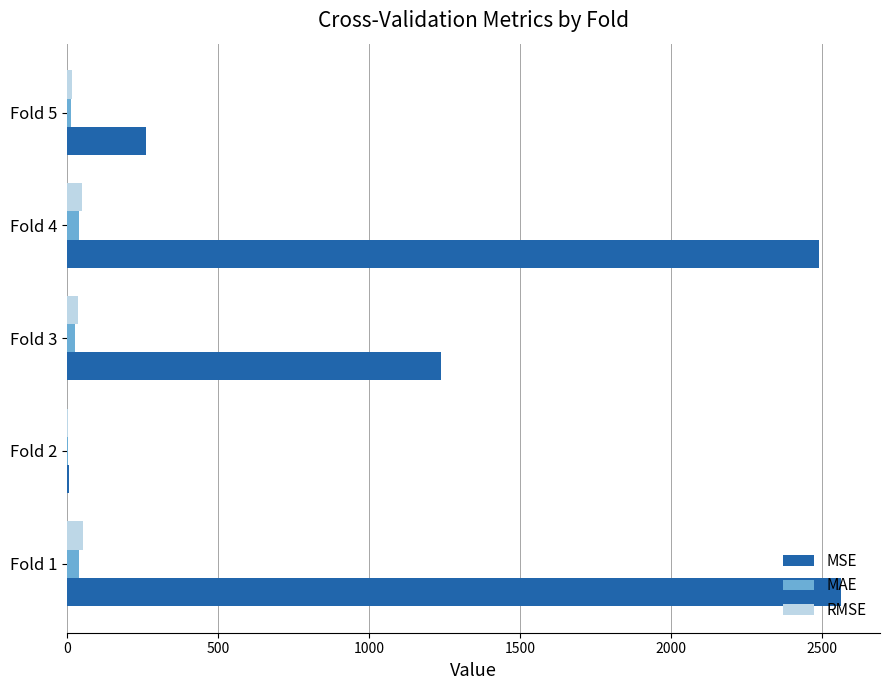

How many values in the MAE series exceed 26?

3